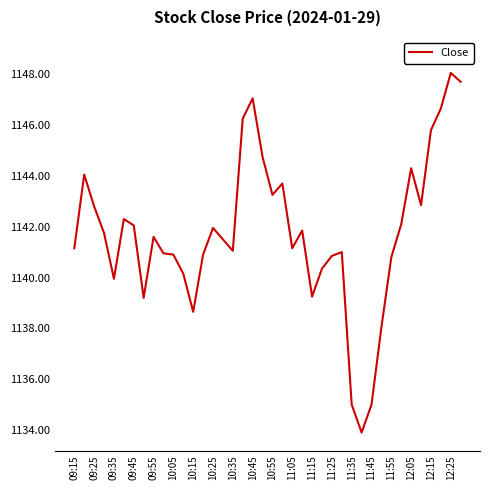

What is the minimum value shown in the chart?

1133.9